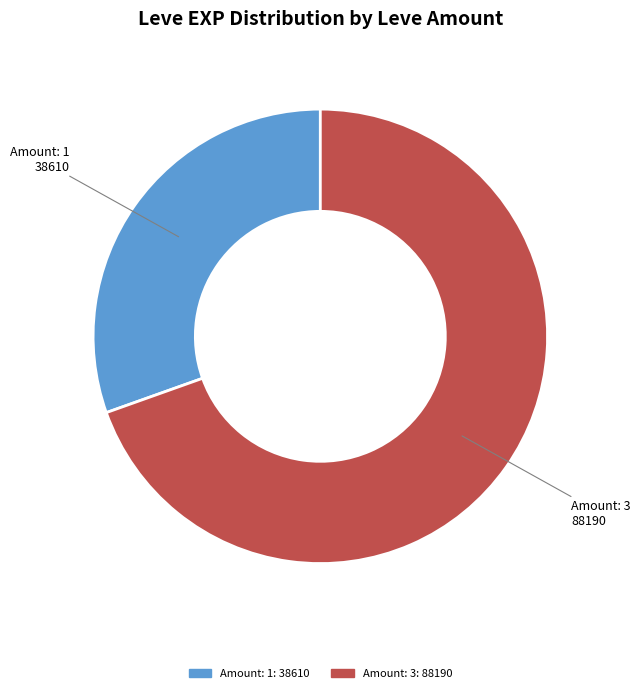

How many segments does this pie chart have?

2